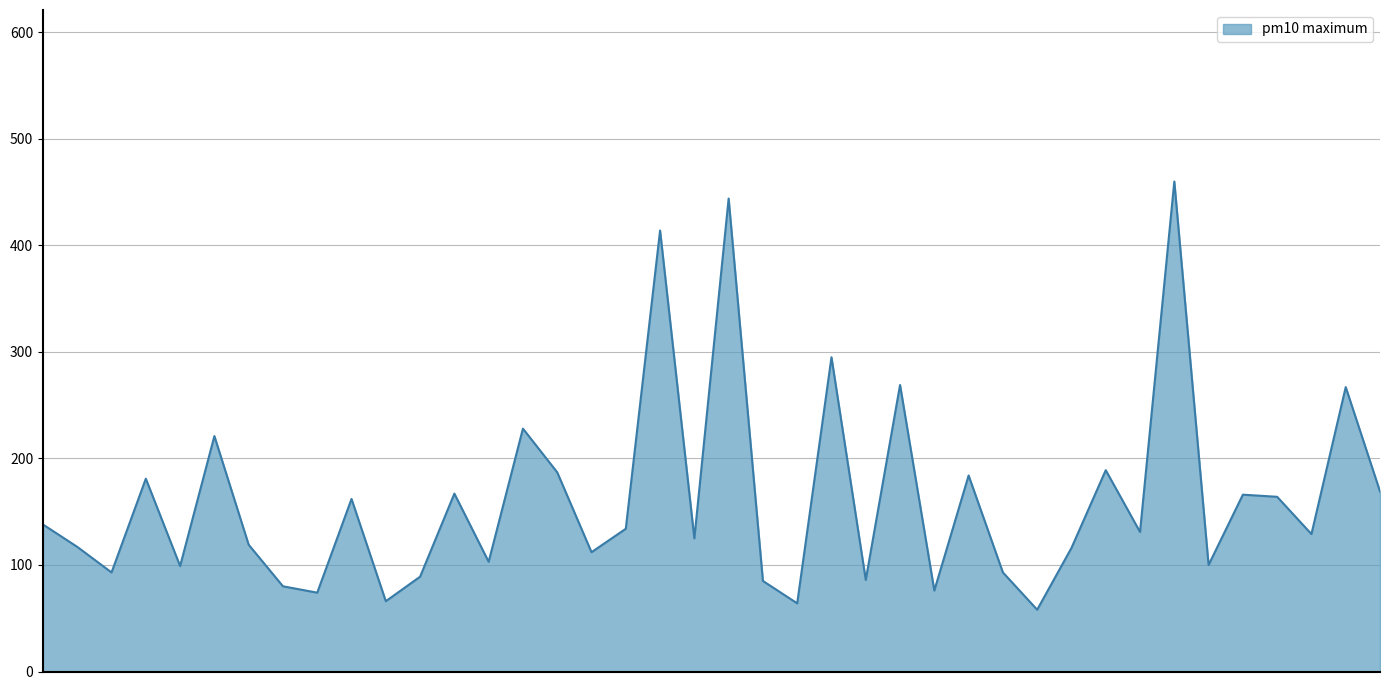

What is the smallest value displayed?

58